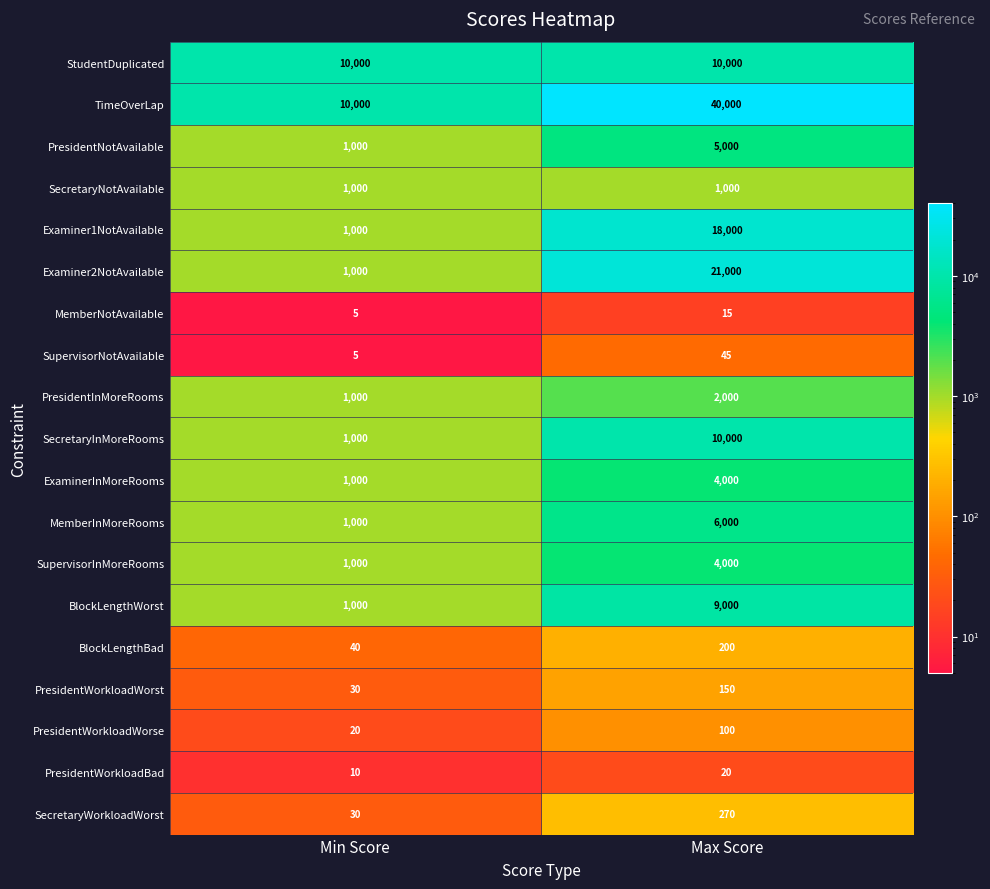

At which category is the sum across all series the highest?

Max Score